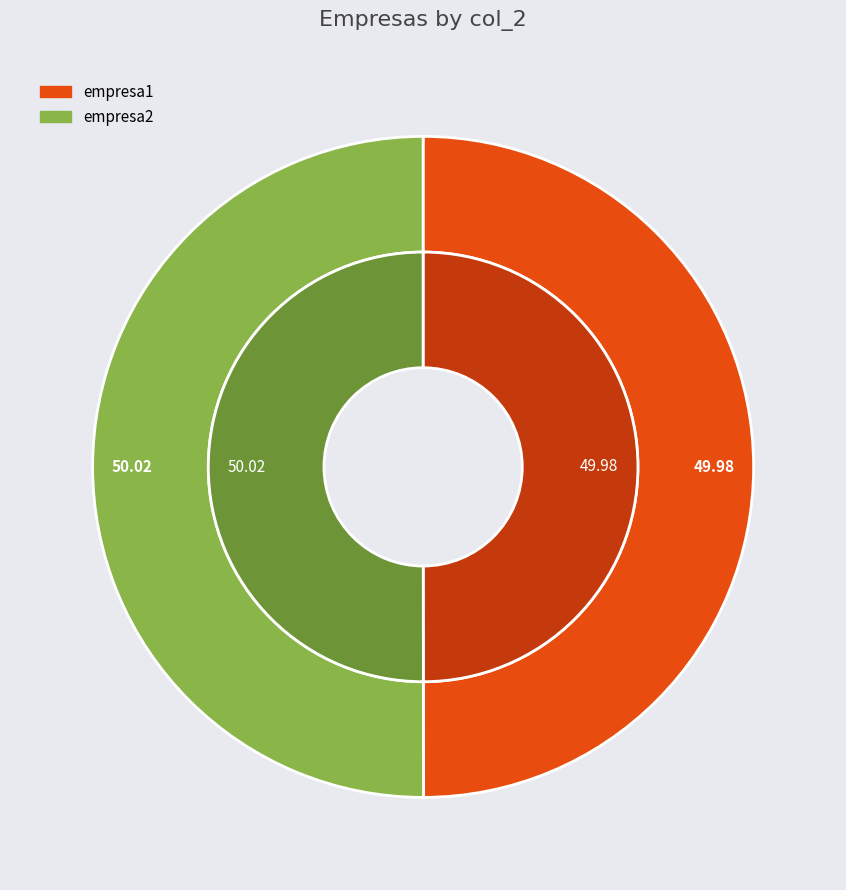

Which slice is the largest?

empresa2